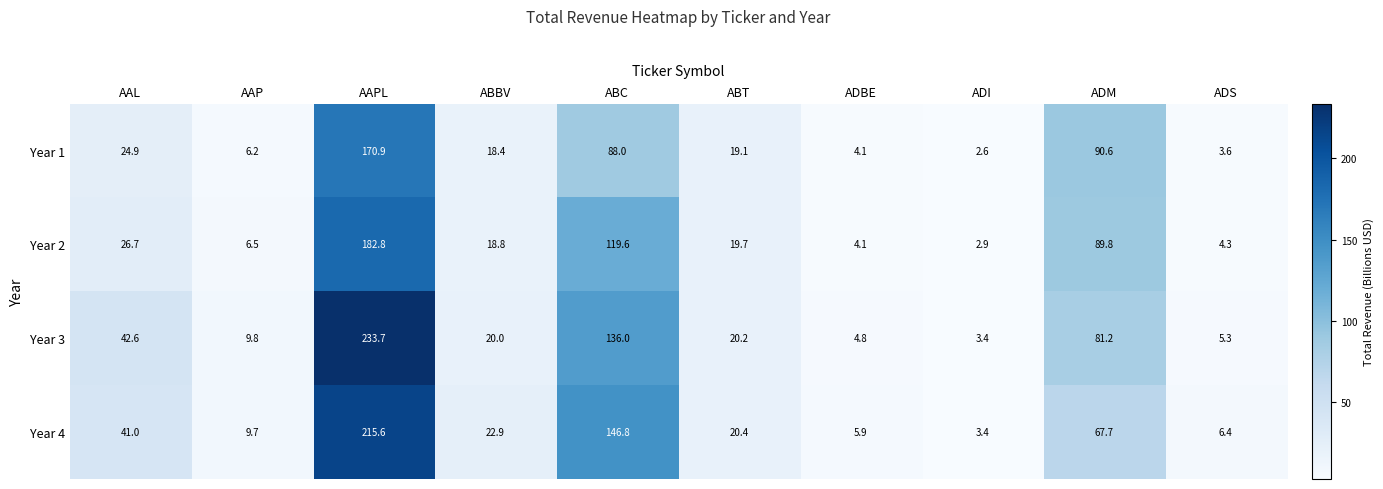

What is the total value across all series at ADI?

12.3